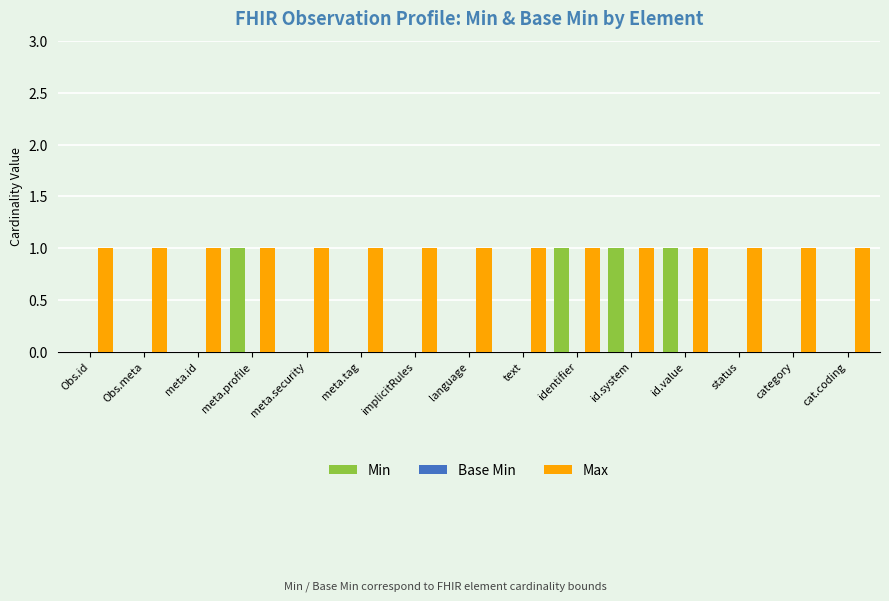

Is the value of Max at category greater than the value of Min at implicitRules?

Yes